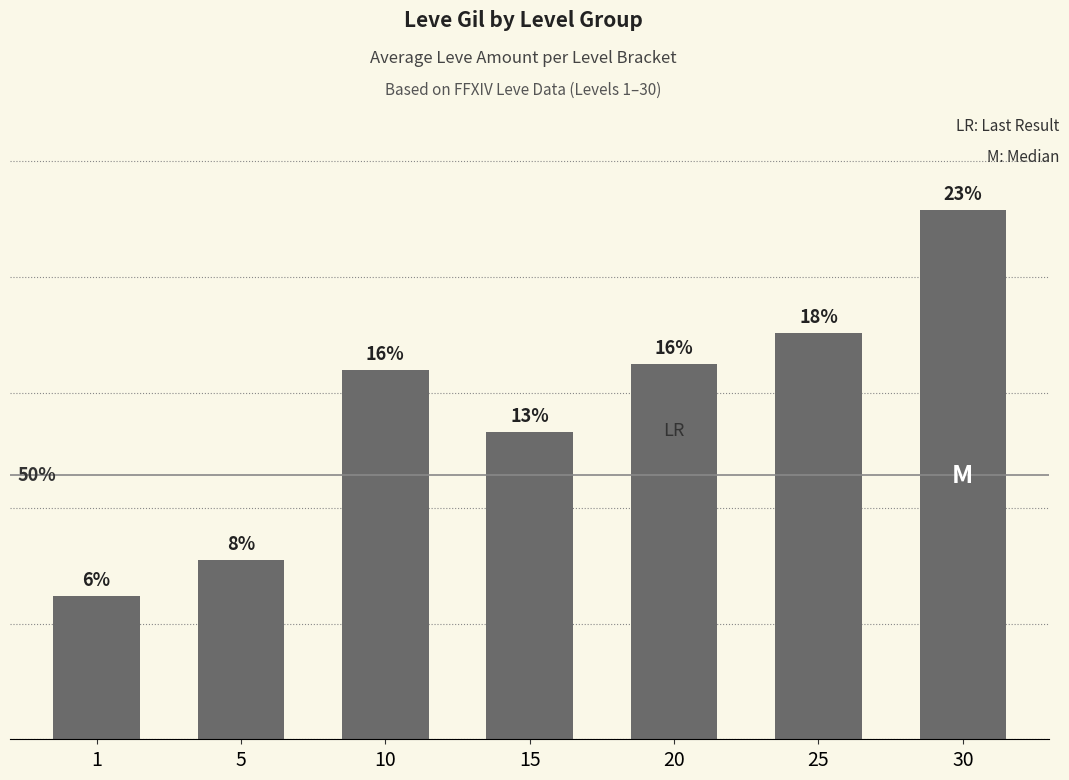

Reading left to right, transcribe all the data shown in this chart.

1=6.2	5=7.8	10=16.0	15=13.3	20=16.3	25=17.6	30=22.9